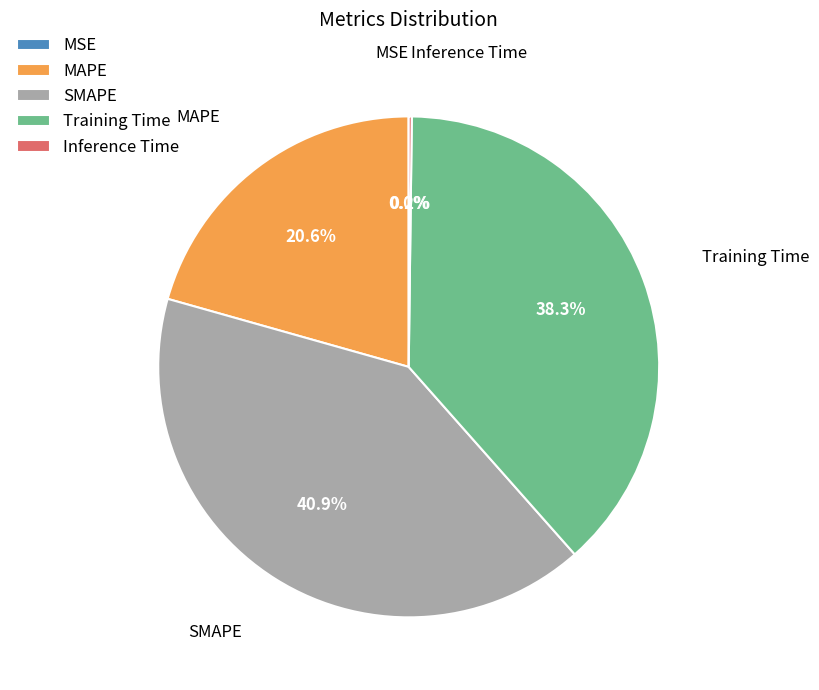

What percentage is the MAPE slice, to the nearest percent?

21%